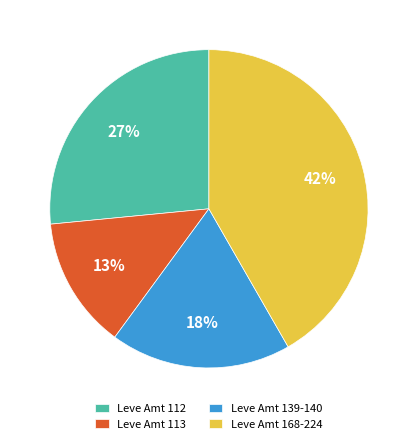

To the nearest percent, what is the average slice percentage?

25%